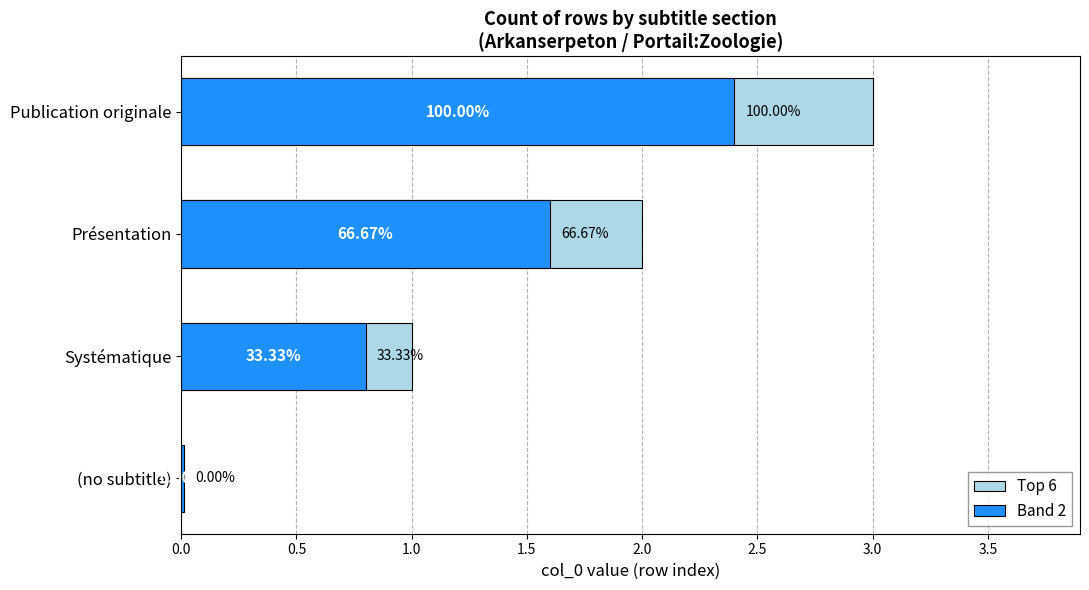

What is the sum of all Top 6 values?

6.0